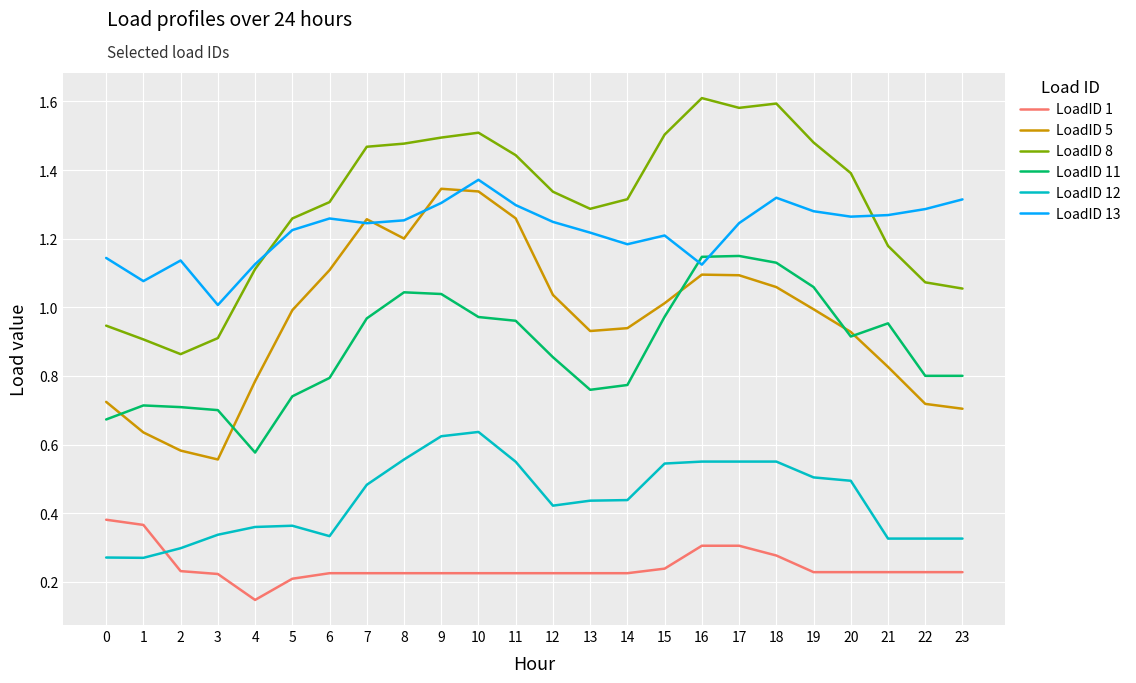

Which series changed the most between 1 and 6?

LoadID 5